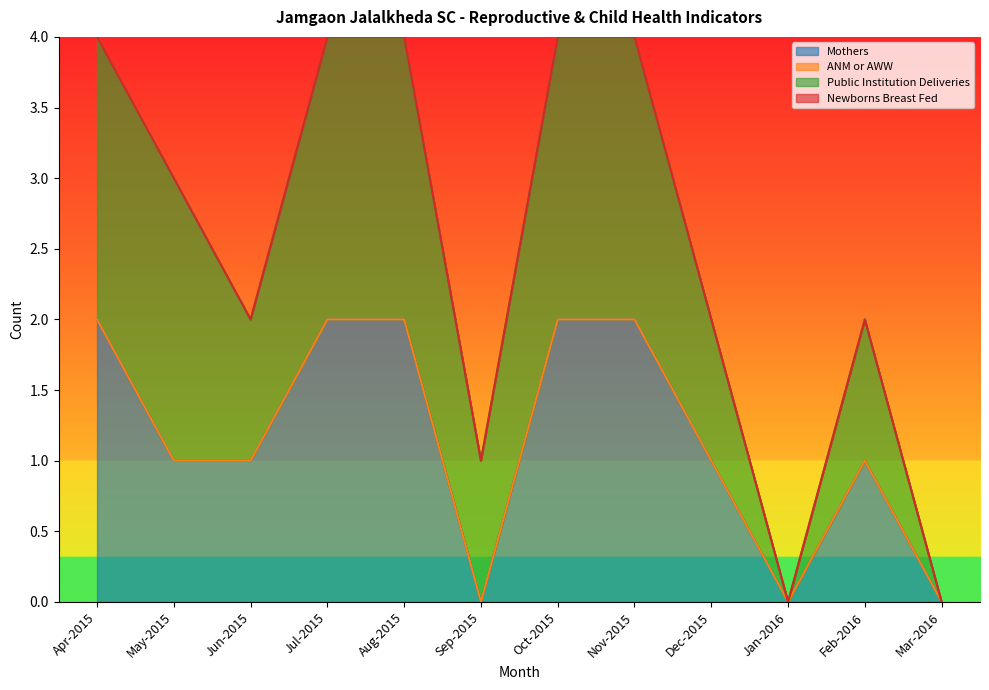

Does the chart display data point markers on the line(s)?

No